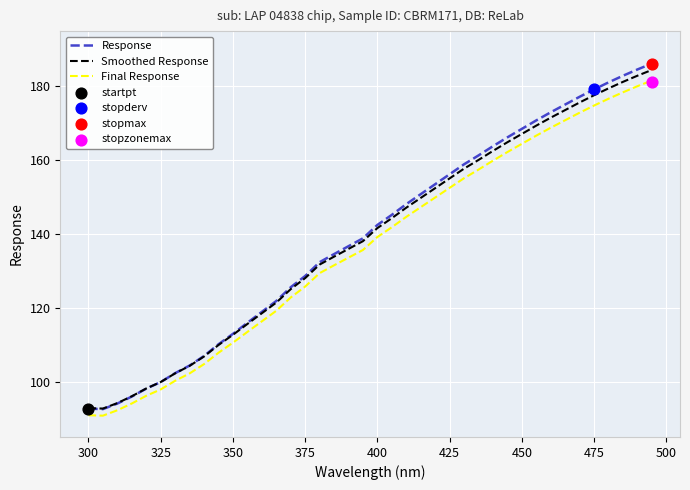

Which series has the widest spread of Y values?

Response